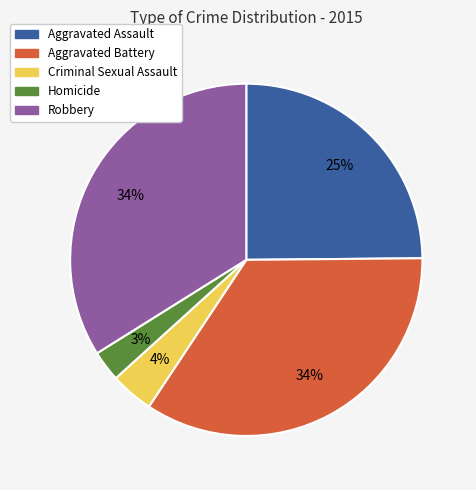

What is the smallest slice in the pie chart?

Homicide